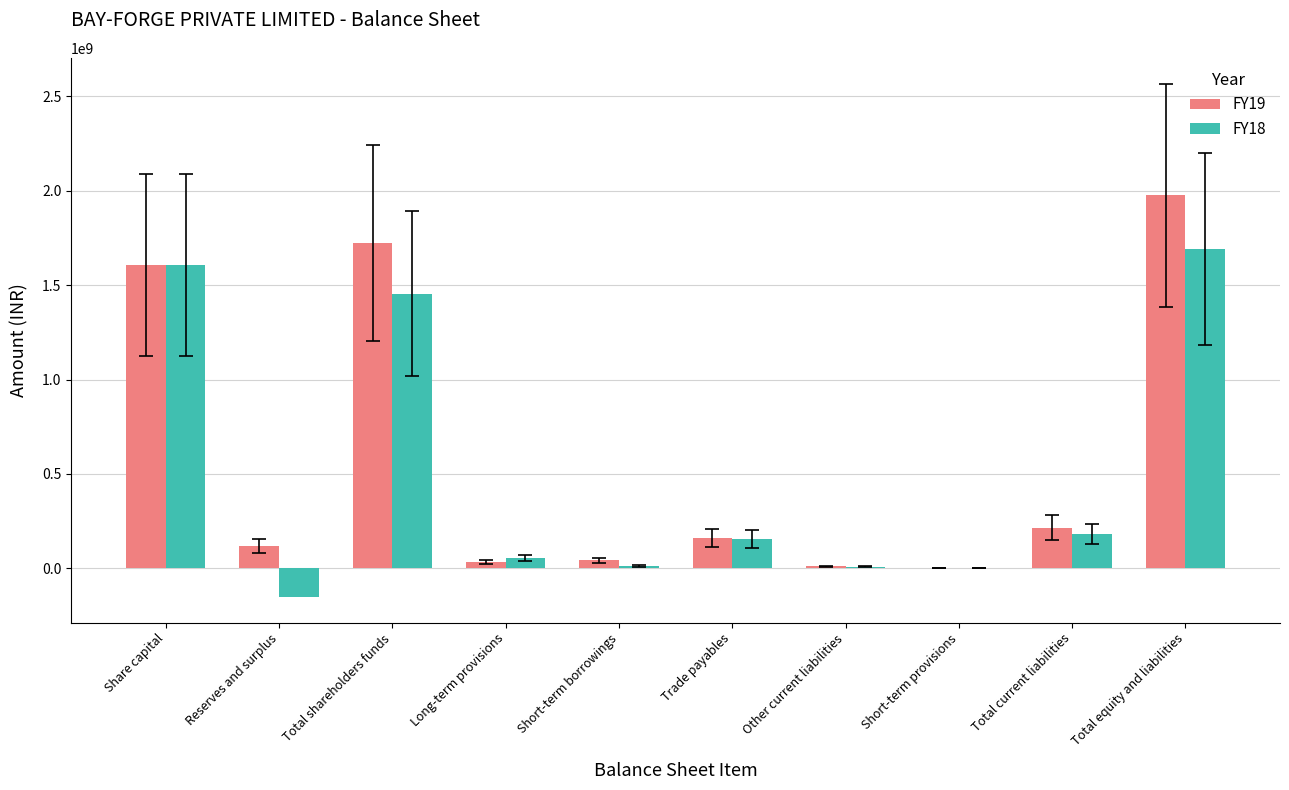

What value does the FY19 series have at Short-term borrowings, to the nearest 10?

43313450